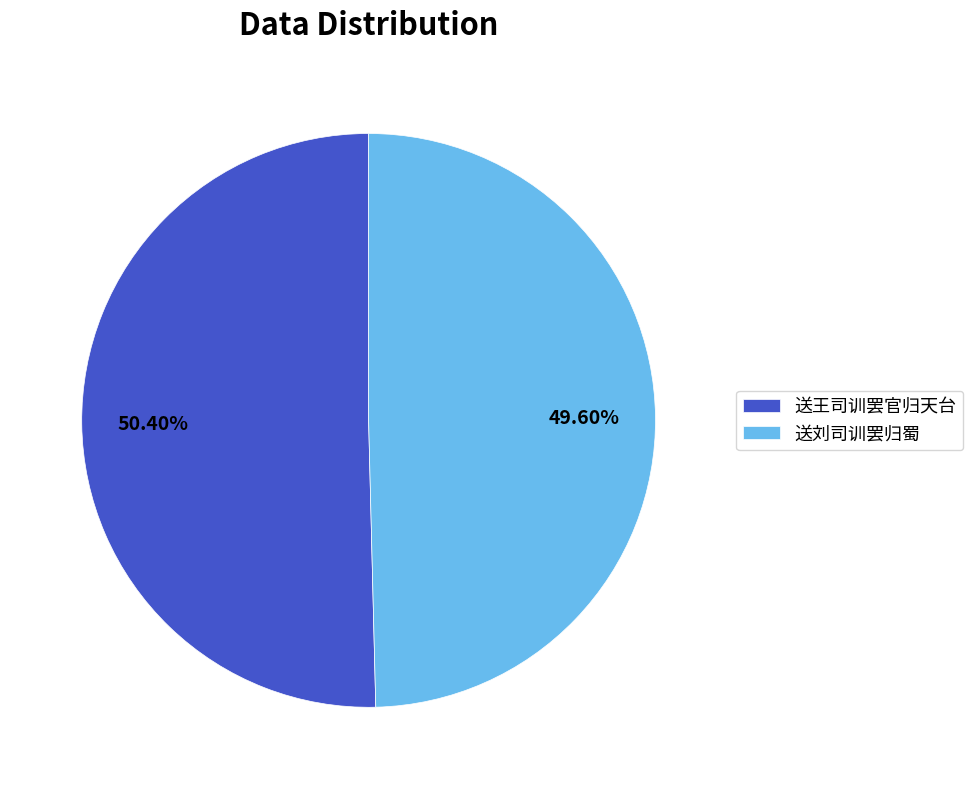

Which slice is the smallest?

送刘司训罢归蜀